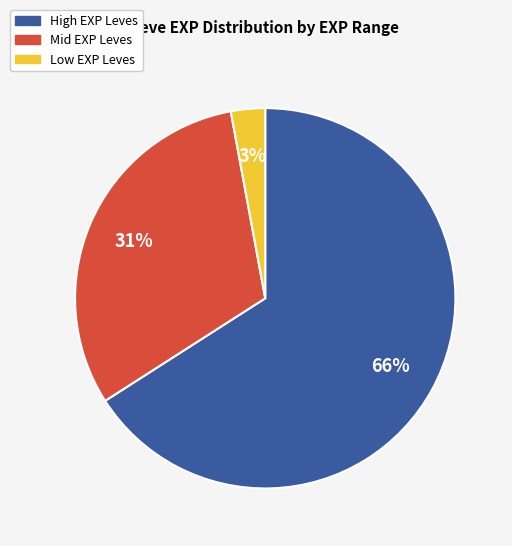

Does any single category account for the majority?

Yes